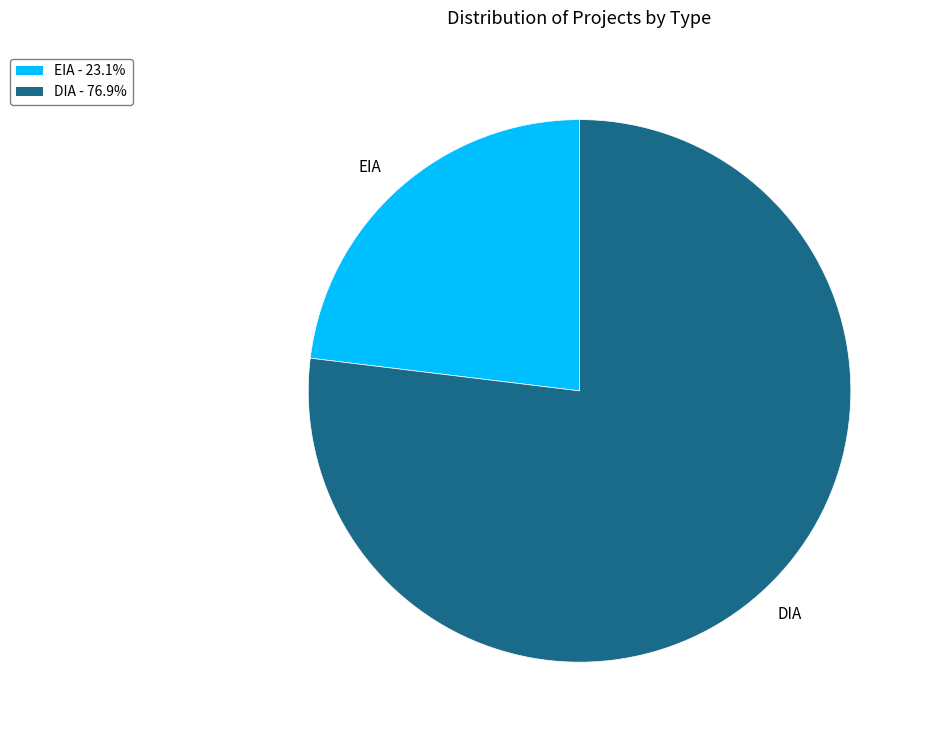

Rank the categories by value from highest to lowest.

DIA, EIA